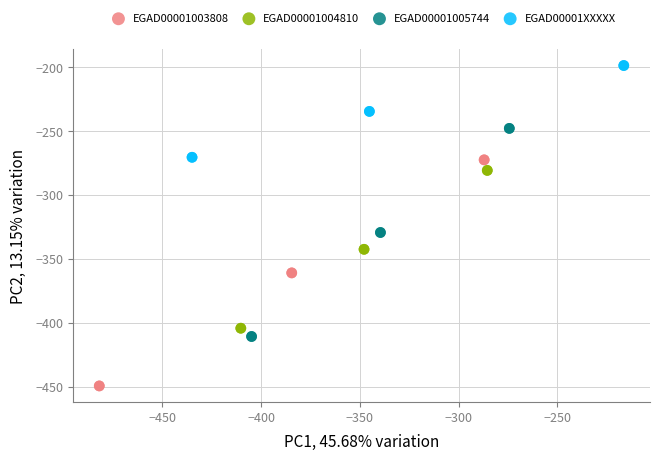

Which series has the widest spread of Y values?

EGAD00001003808